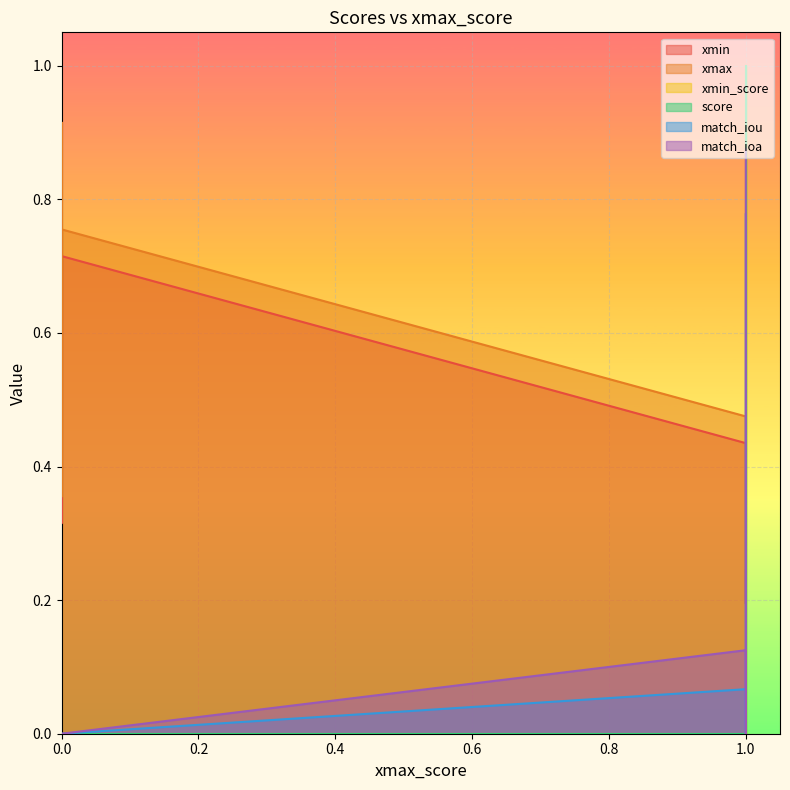

Is it true that match_ioa equals 0.0 at 5?

True